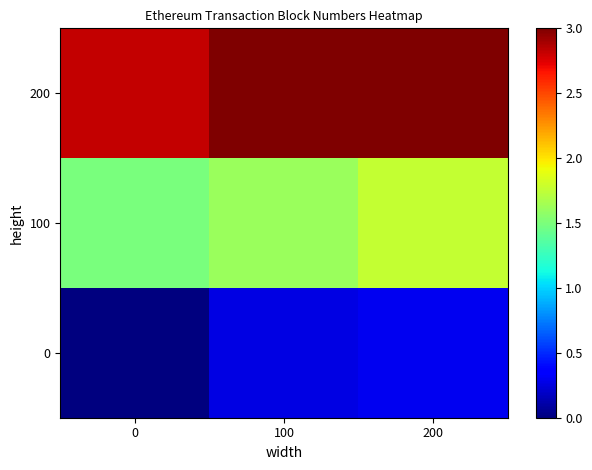

What is the spread (max minus min) of values at 200?

2.7